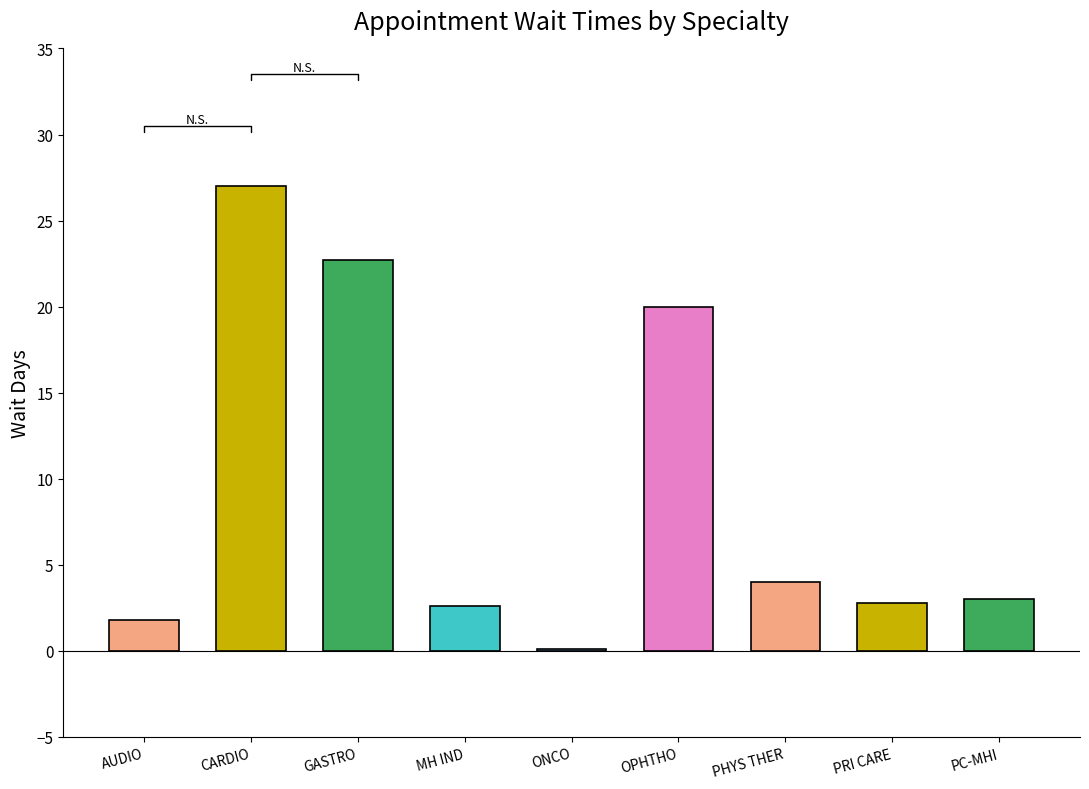

The chart shows a value of 2.6 at MH IND. True or false?

True